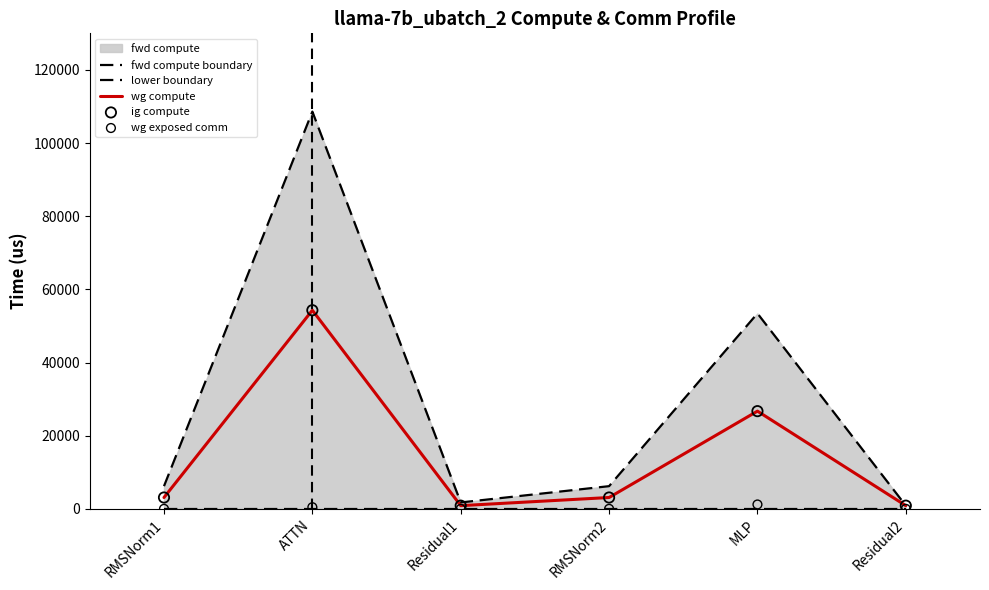

What value does the wg compute series have at MLP?

26712.8